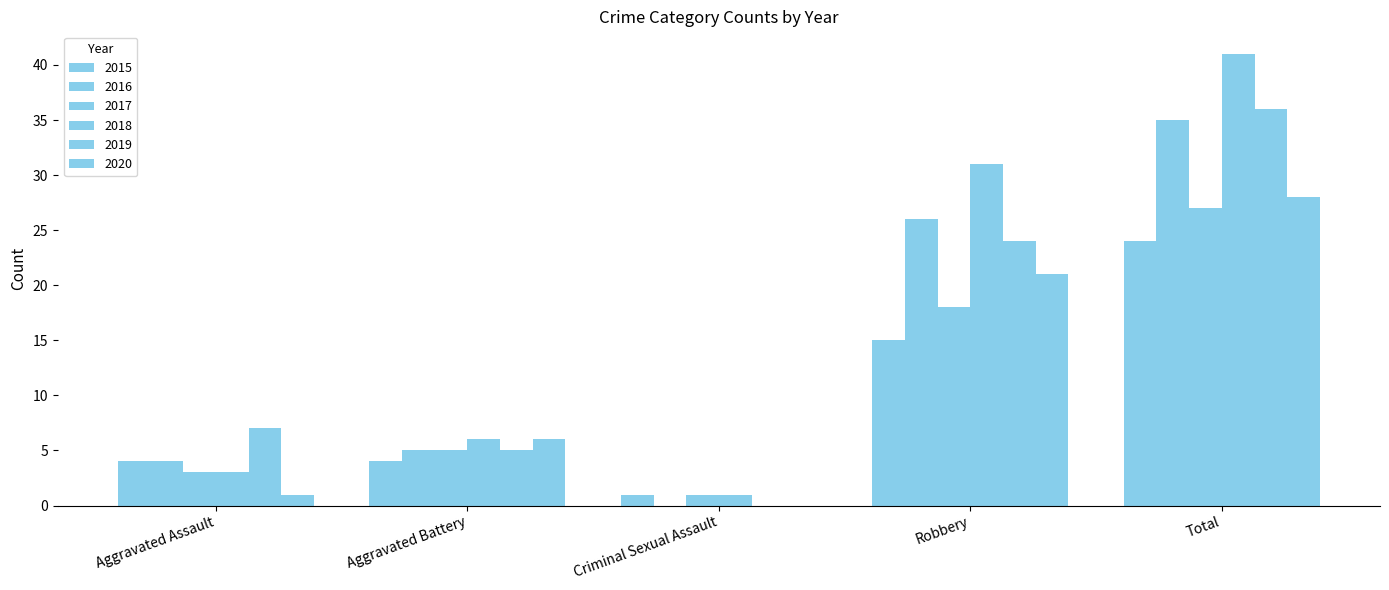

Is it true that 2017 equals 1 at Aggravated Assault?

False